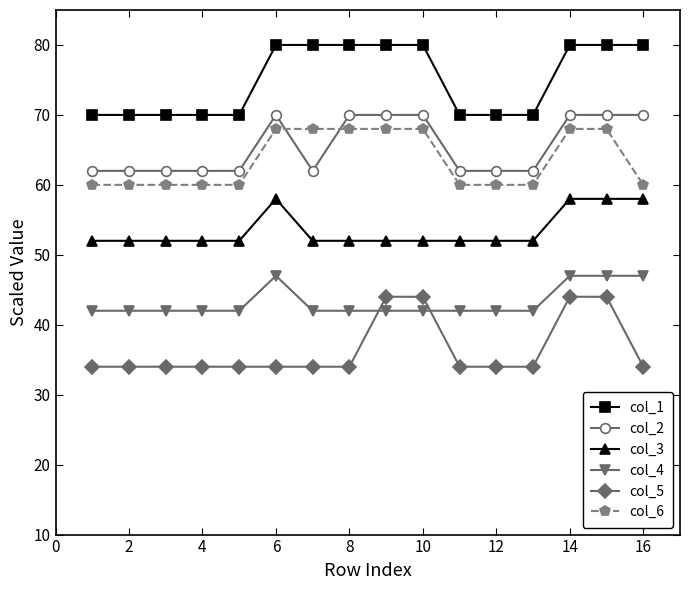

What is the value of the col_2 point at the 16th from the left?

70